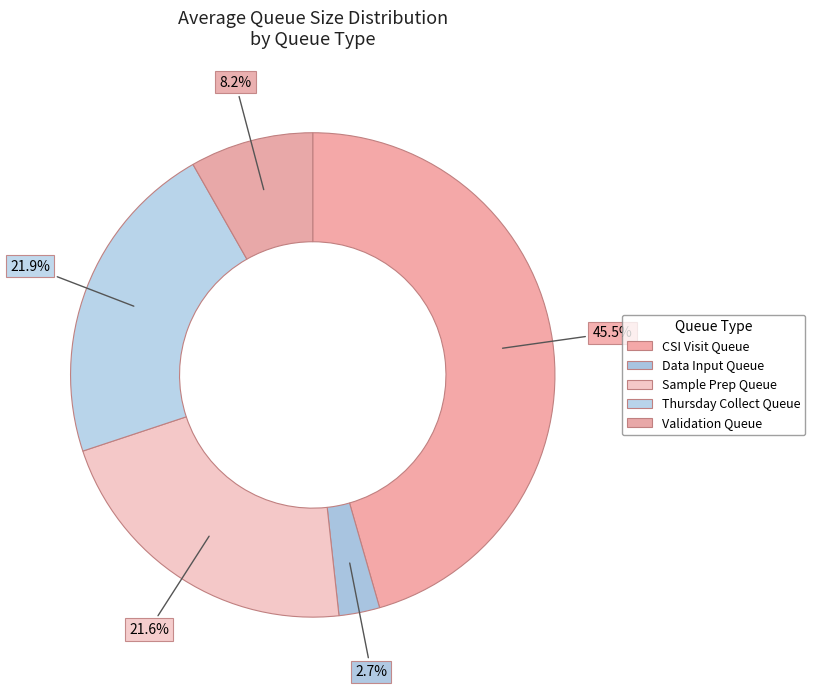

How many slices are in this pie chart?

5